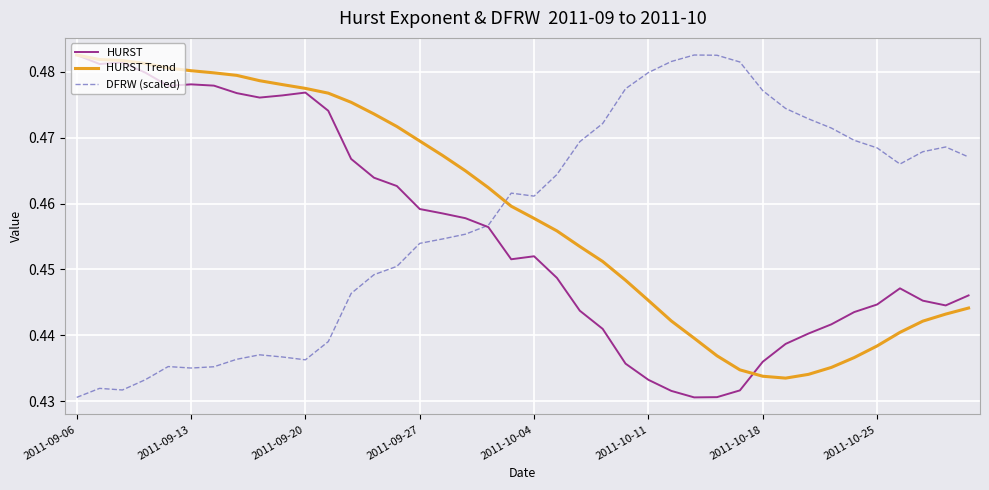

In DFRW (scaled), how many points are lower than both neighbors (excluding endpoints)?

5